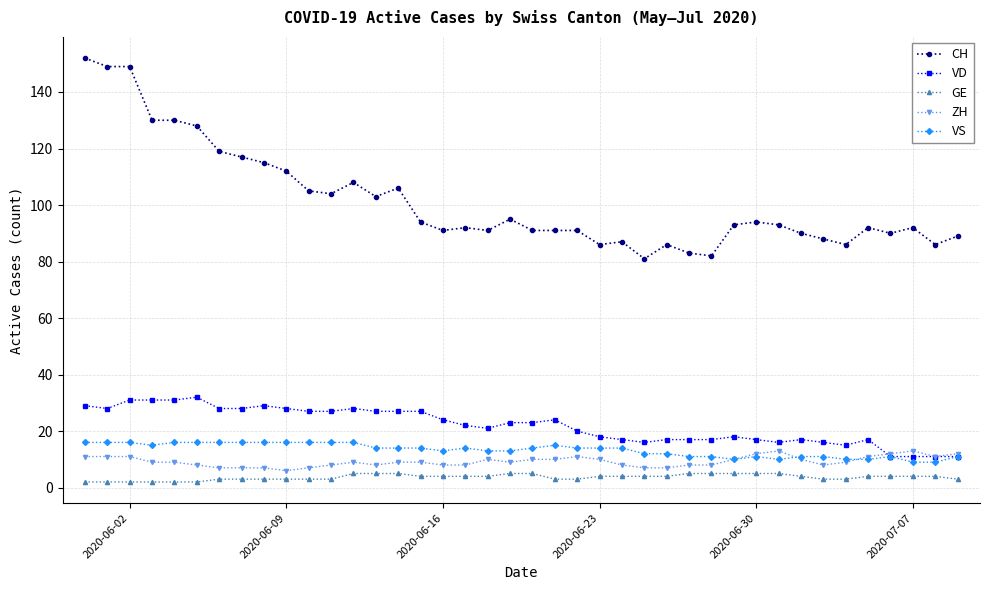

What are all the series names shown in the legend?

CH, VD, GE, ZH, VS